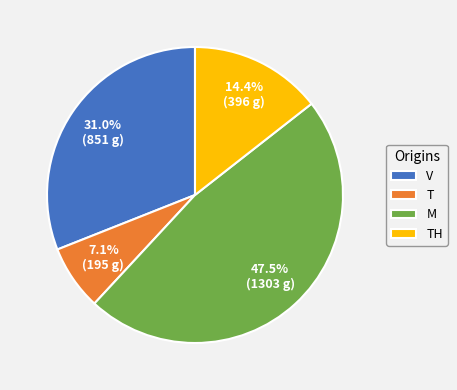

To the nearest percent, what portion does TH represent?

14%